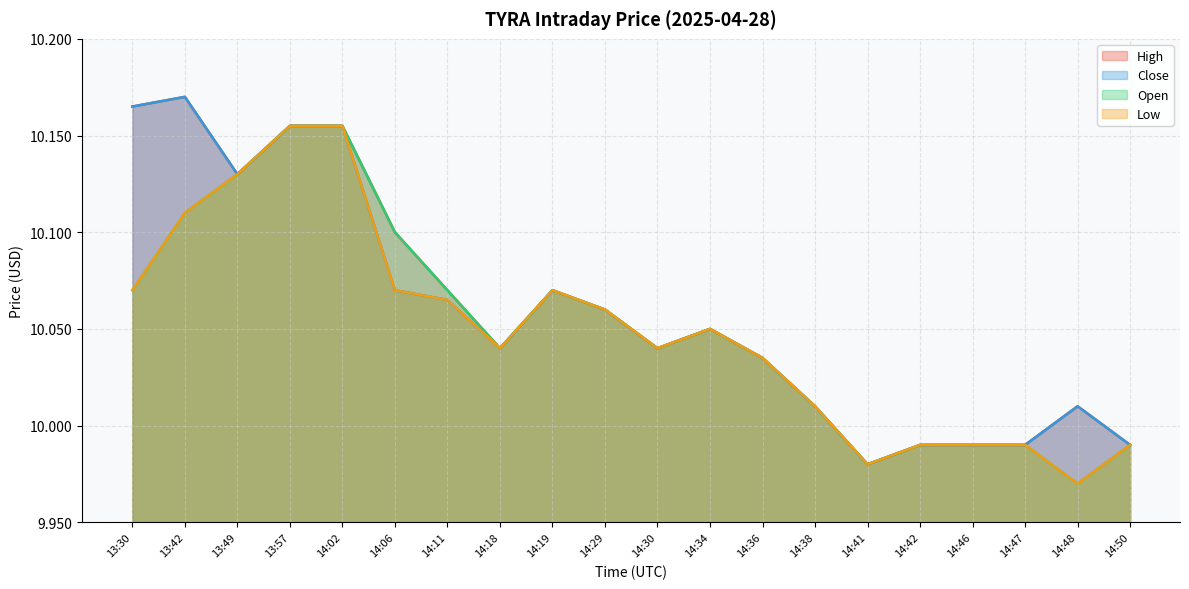

The value of Low at 13:49 is 14.8. True or false?

False